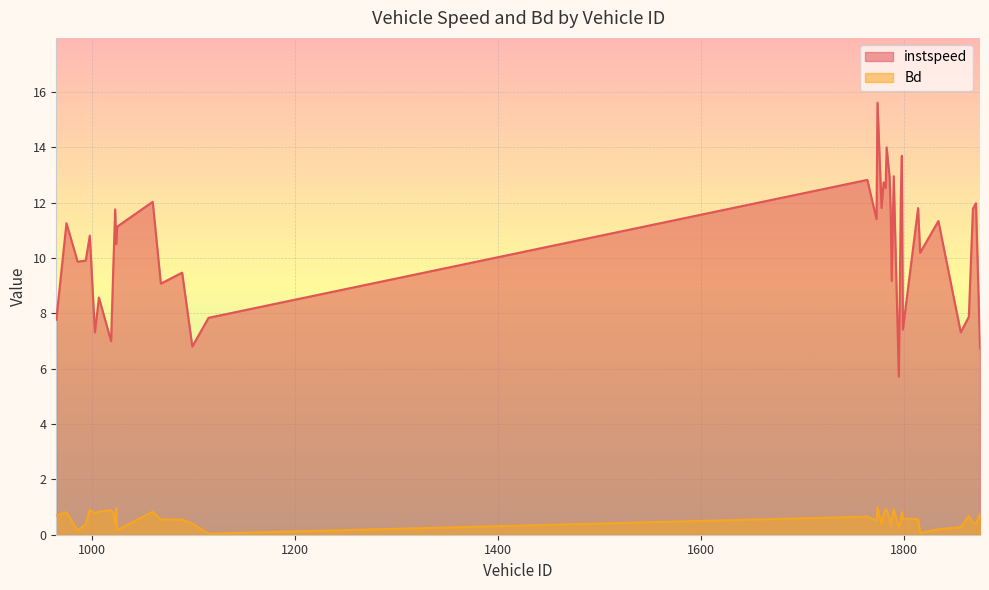

How many lines are shown in the chart?

2